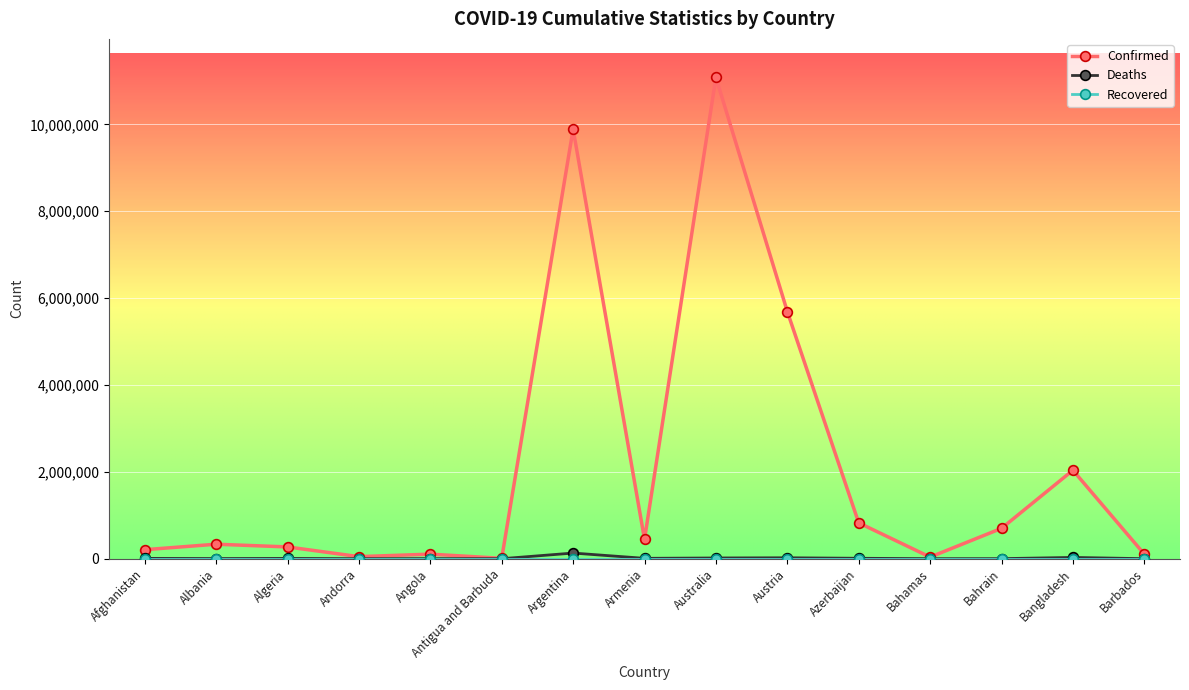

What is the label of the 8th point from the right?

Armenia